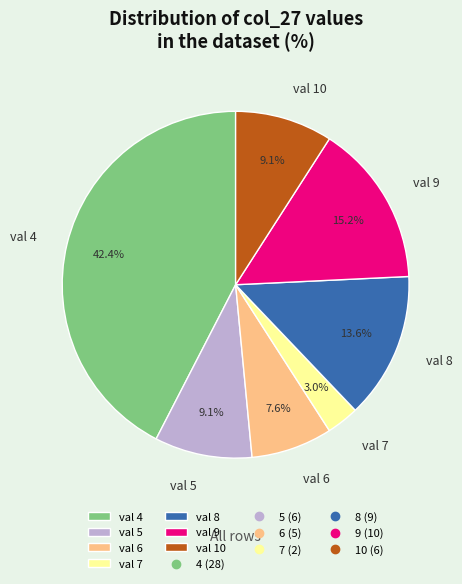

Is there a majority slice in this chart?

No